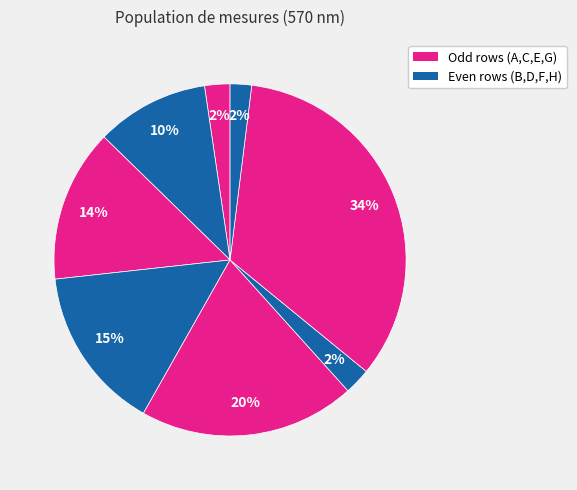

Rank the categories by value from highest to lowest.

G, E, D, C, B, F, A, H